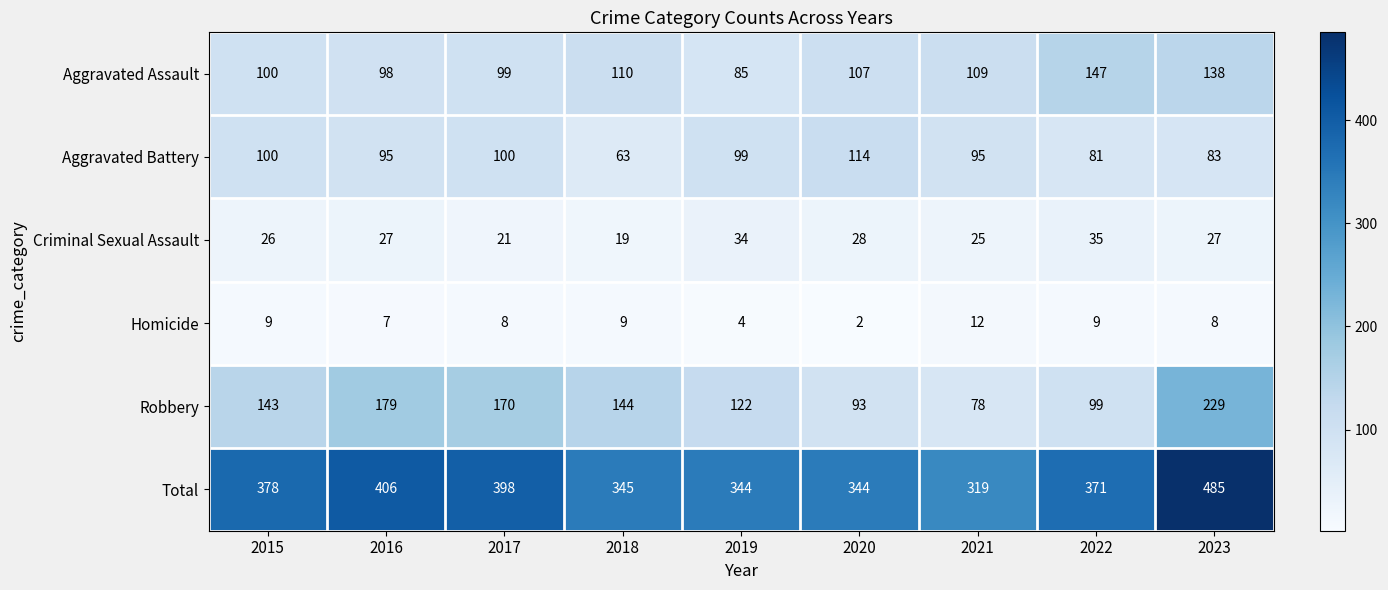

What is the difference between the highest and lowest values at 2016?

399